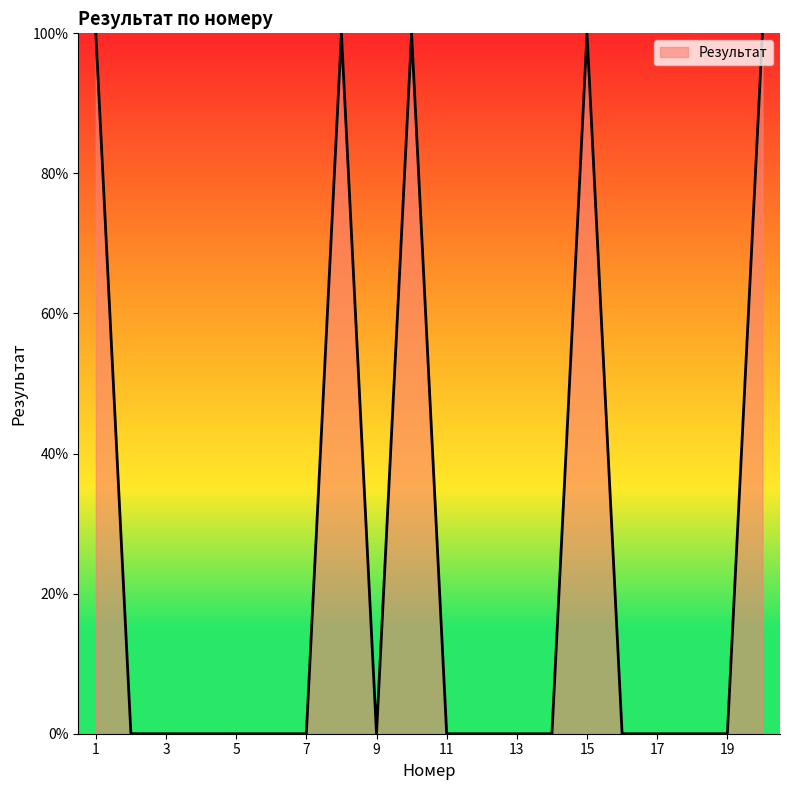

What is the difference between the maximum and minimum values?

100